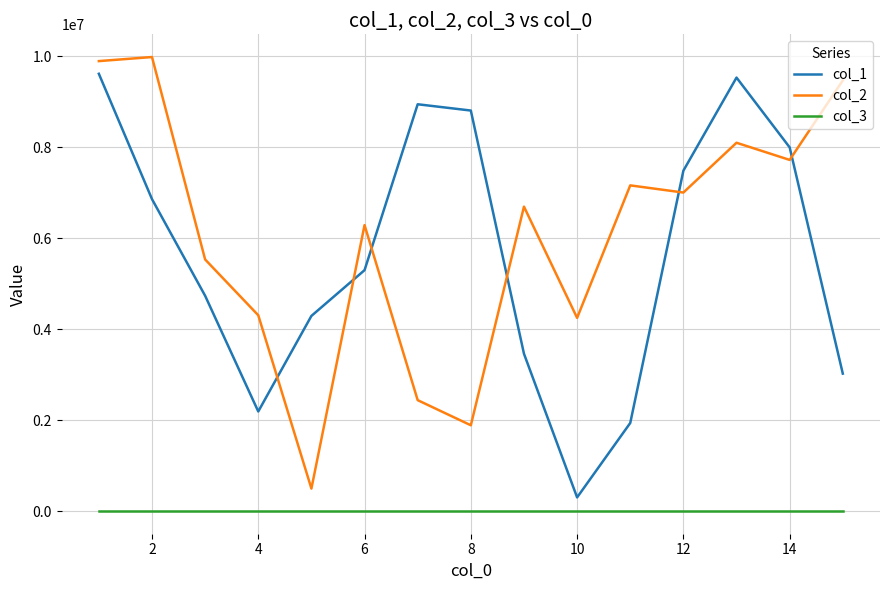

Which series has the largest total across all categories?

col_2